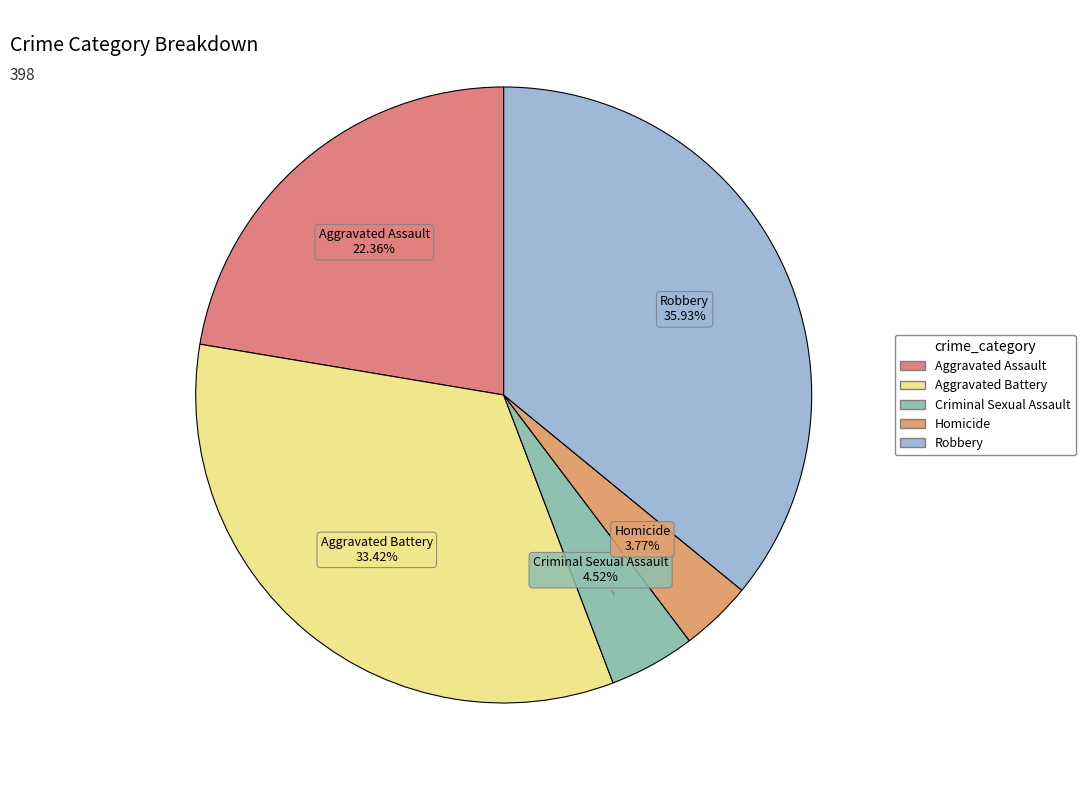

To the nearest percent, what is the difference between the Robbery and Homicide slice percentages?

32%